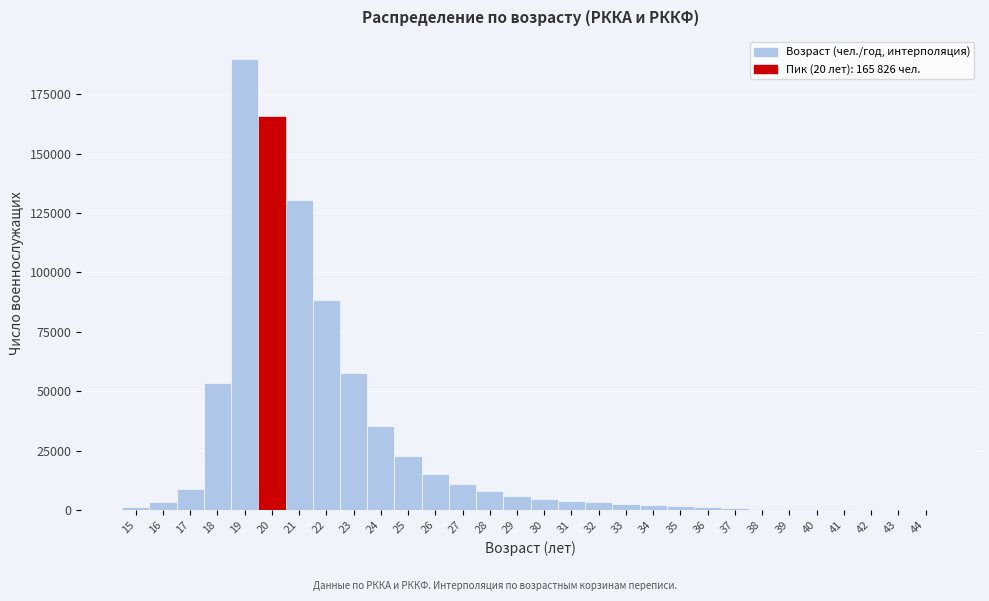

Reading left to right, transcribe this chart: for each bar, give the range it covers on the x-axis and its height. The values are not printed on the chart, so give them approximately, as read against the axis.

14.5 to 15.5: under 5000
15.5 to 16.5: under 5000
16.5 to 17.5: 10000
17.5 to 18.5: 55000
18.5 to 19.5: 190000
19.5 to 20.5: 165000
20.5 to 21.5: 130000
21.5 to 22.5: 90000
22.5 to 23.5: 60000
23.5 to 24.5: 35000
24.5 to 25.5: 25000
25.5 to 26.5: 15000
26.5 to 27.5: 10000
27.5 to 28.5: 10000
28.5 to 29.5: 5000
29.5 to 30.5: under 5000
30.5 to 31.5: under 5000
31.5 to 32.5: under 5000
32.5 to 33.5: under 5000
33.5 to 34.5: under 5000
34.5 to 35.5: under 5000
35.5 to 36.5: under 5000
36.5 to 37.5: under 5000
37.5 to 38.5: under 5000
38.5 to 39.5: under 5000
39.5 to 40.5: under 5000
40.5 to 41.5: under 5000
41.5 to 42.5: under 5000
42.5 to 43.5: under 5000
43.5 to 44.5: under 5000